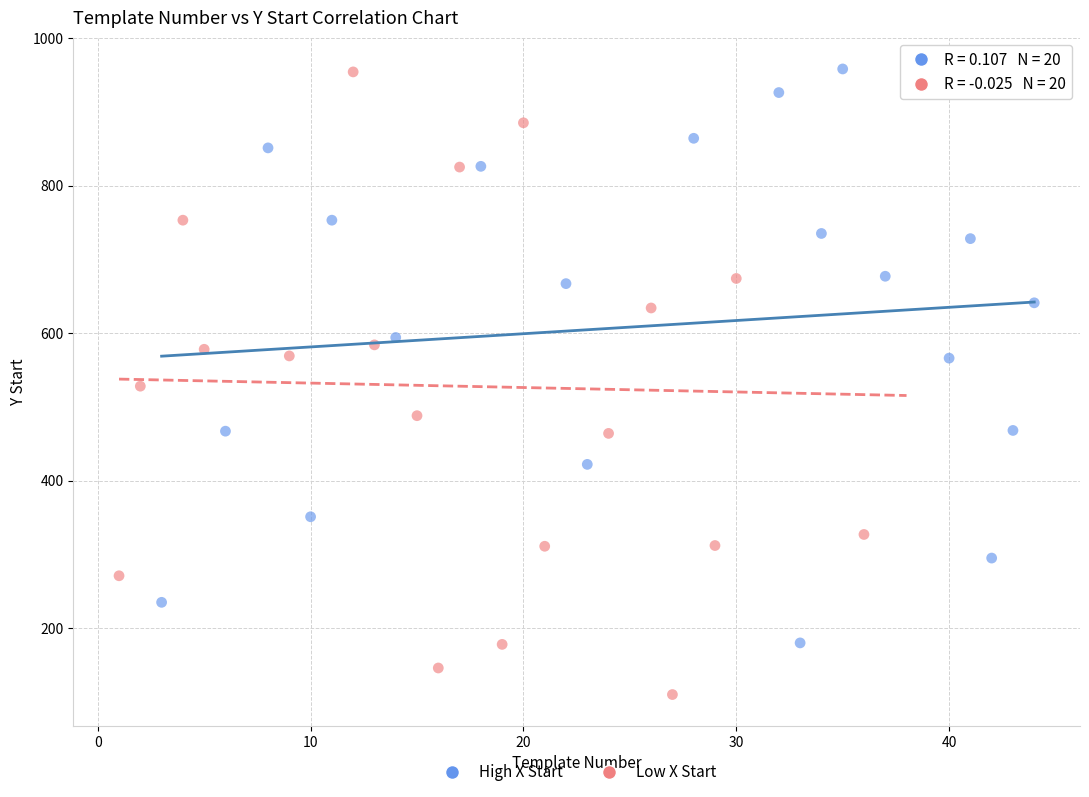

Which series has the largest Y range (max minus min)?

Low X Start